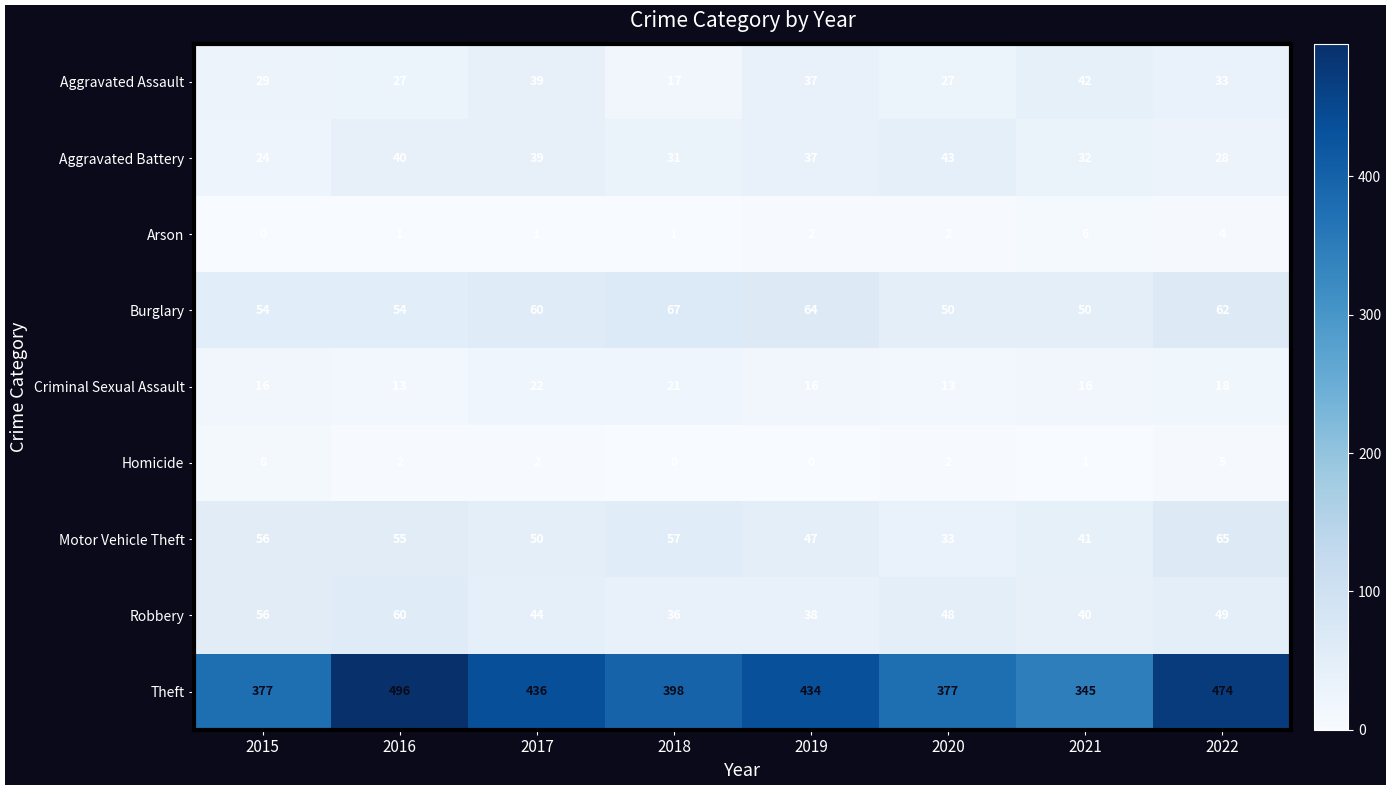

True or false: Motor Vehicle Theft has a value of 23 at 2020.

False